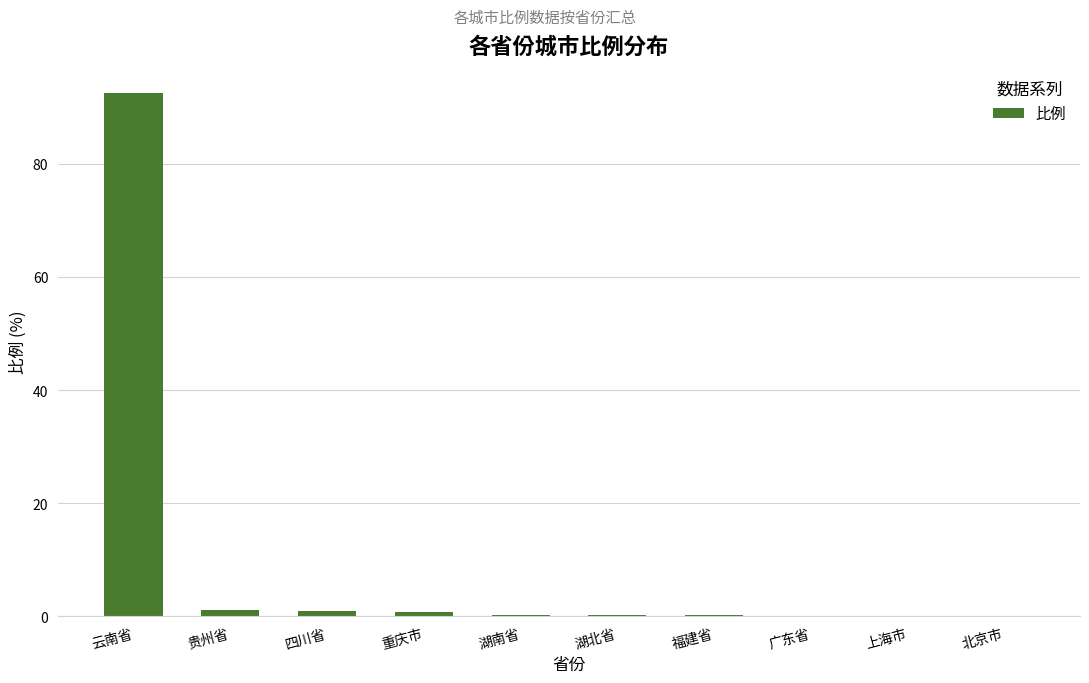

Which label corresponds to the largest value in the chart?

云南省